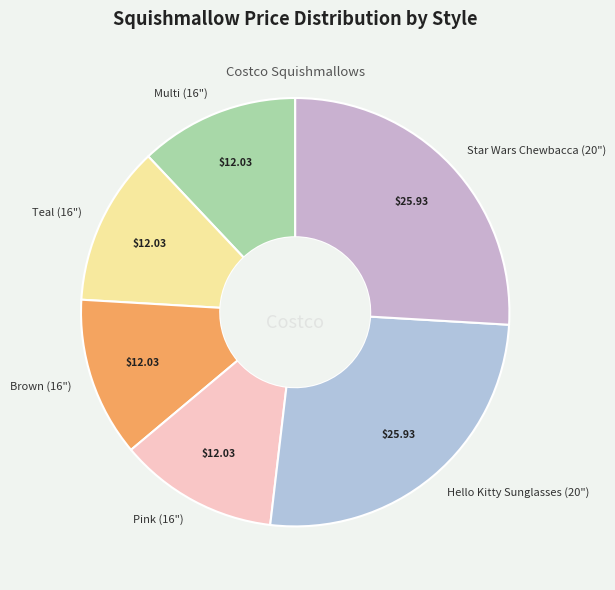

Is there a majority slice in this chart?

No